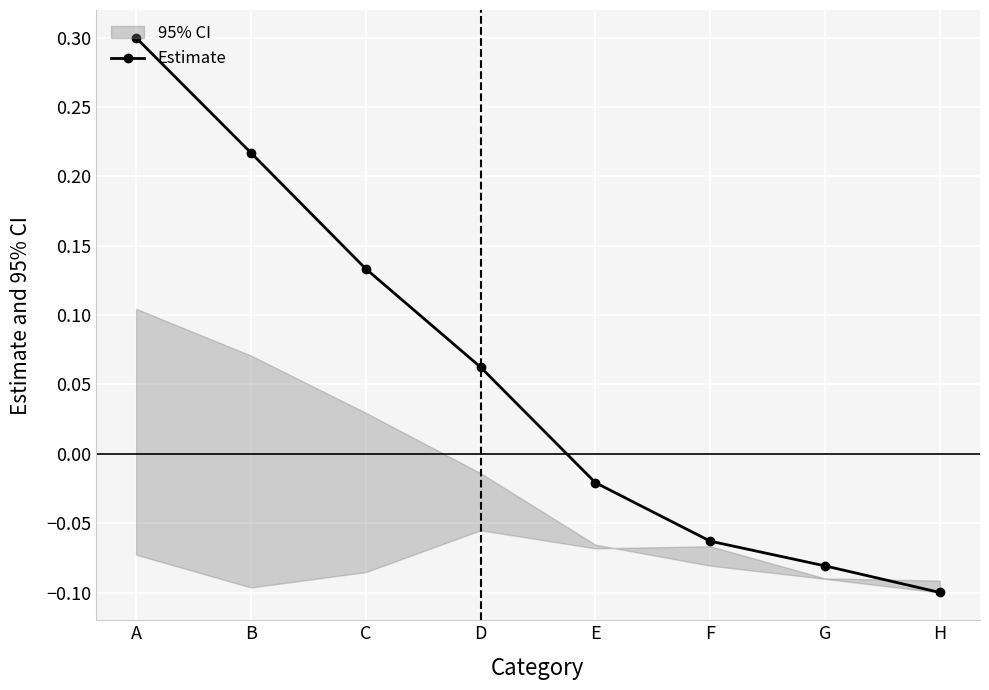

What is the average value?

0.1